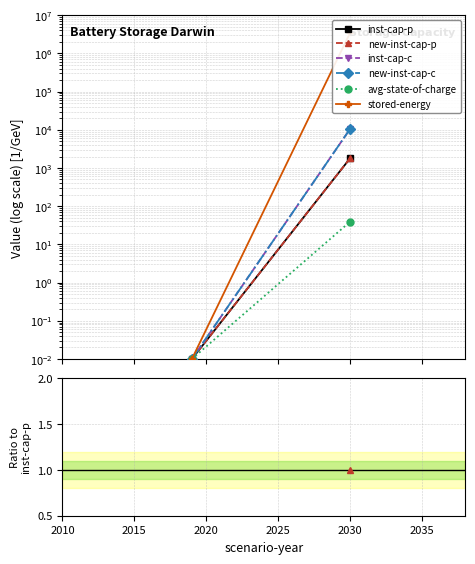

Rank the series at 2010 from lowest to highest value.

inst-cap-p, new-inst-cap-p, inst-cap-c, new-inst-cap-c, avg-state-of-charge, stored-energy